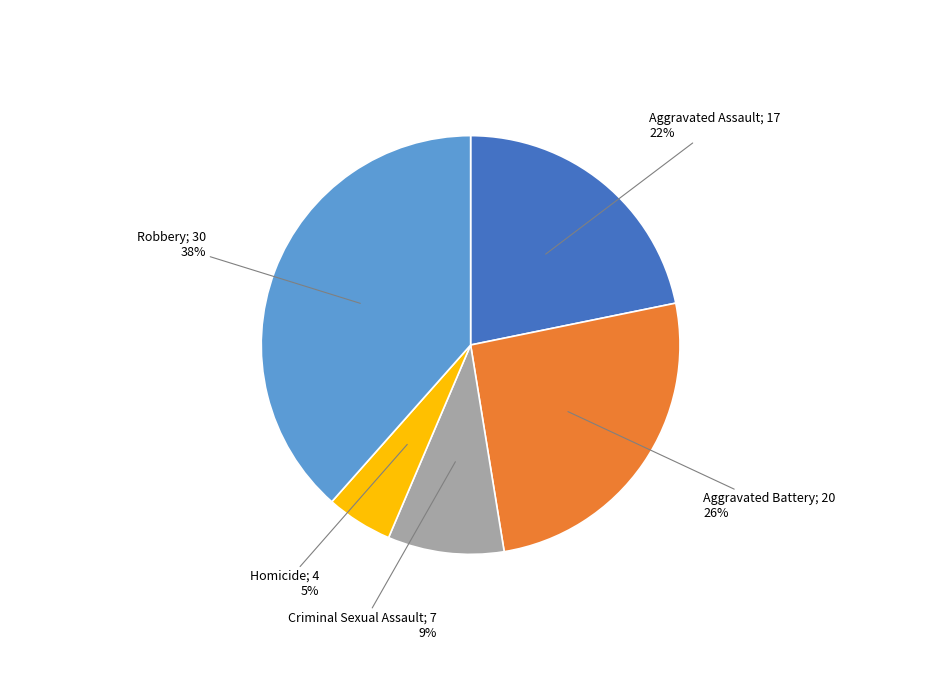

Is there a majority slice in this chart?

No